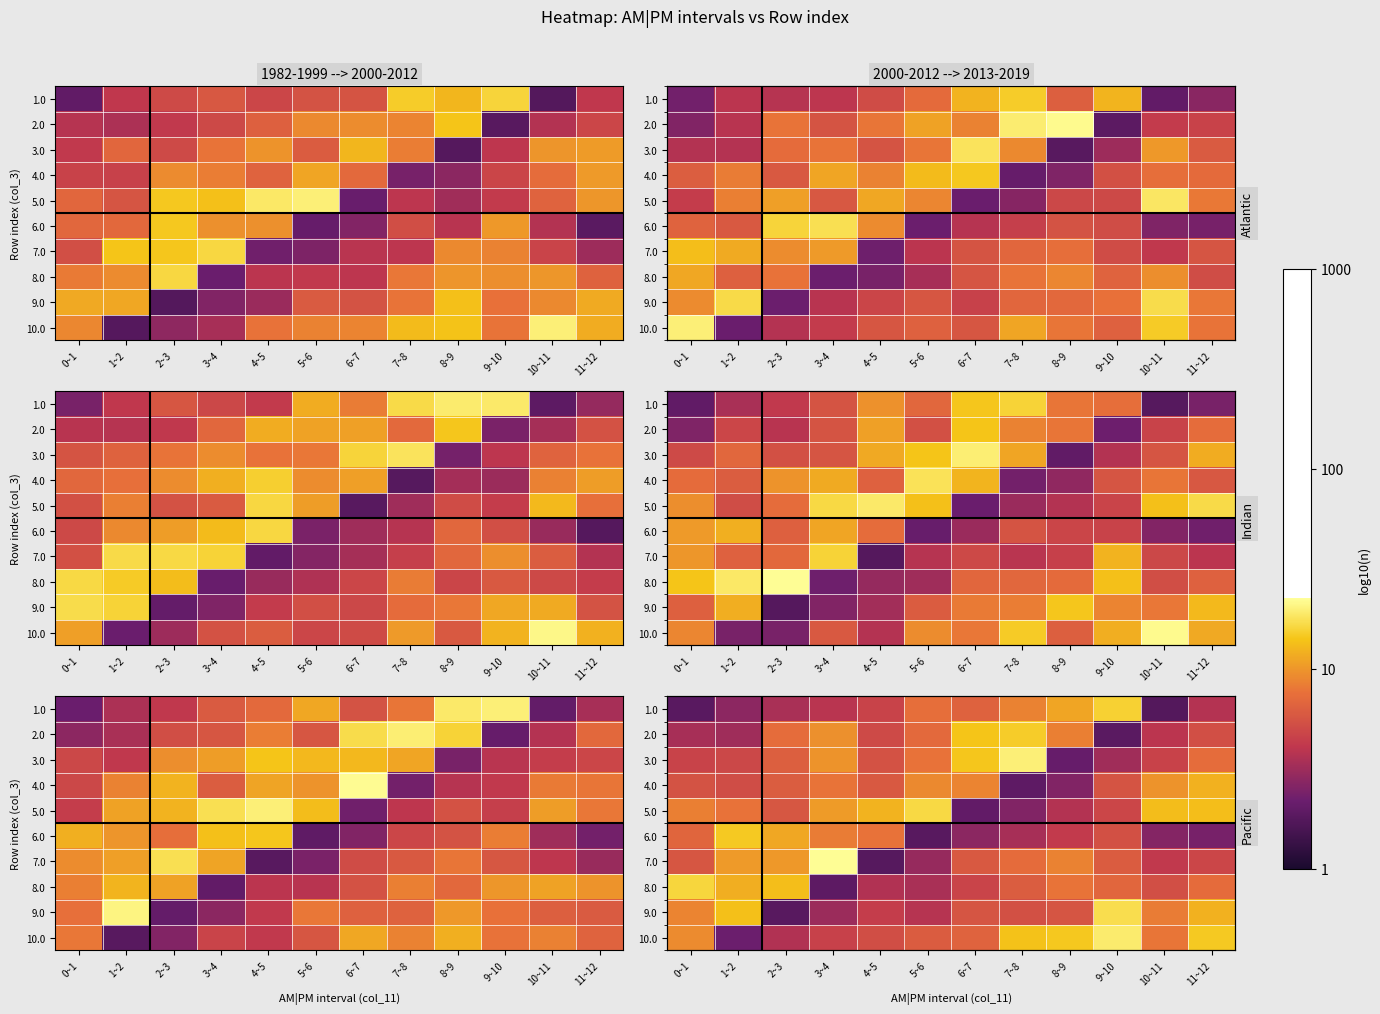

Is it true that 7.0 equals 1.2 at 9~10?

False